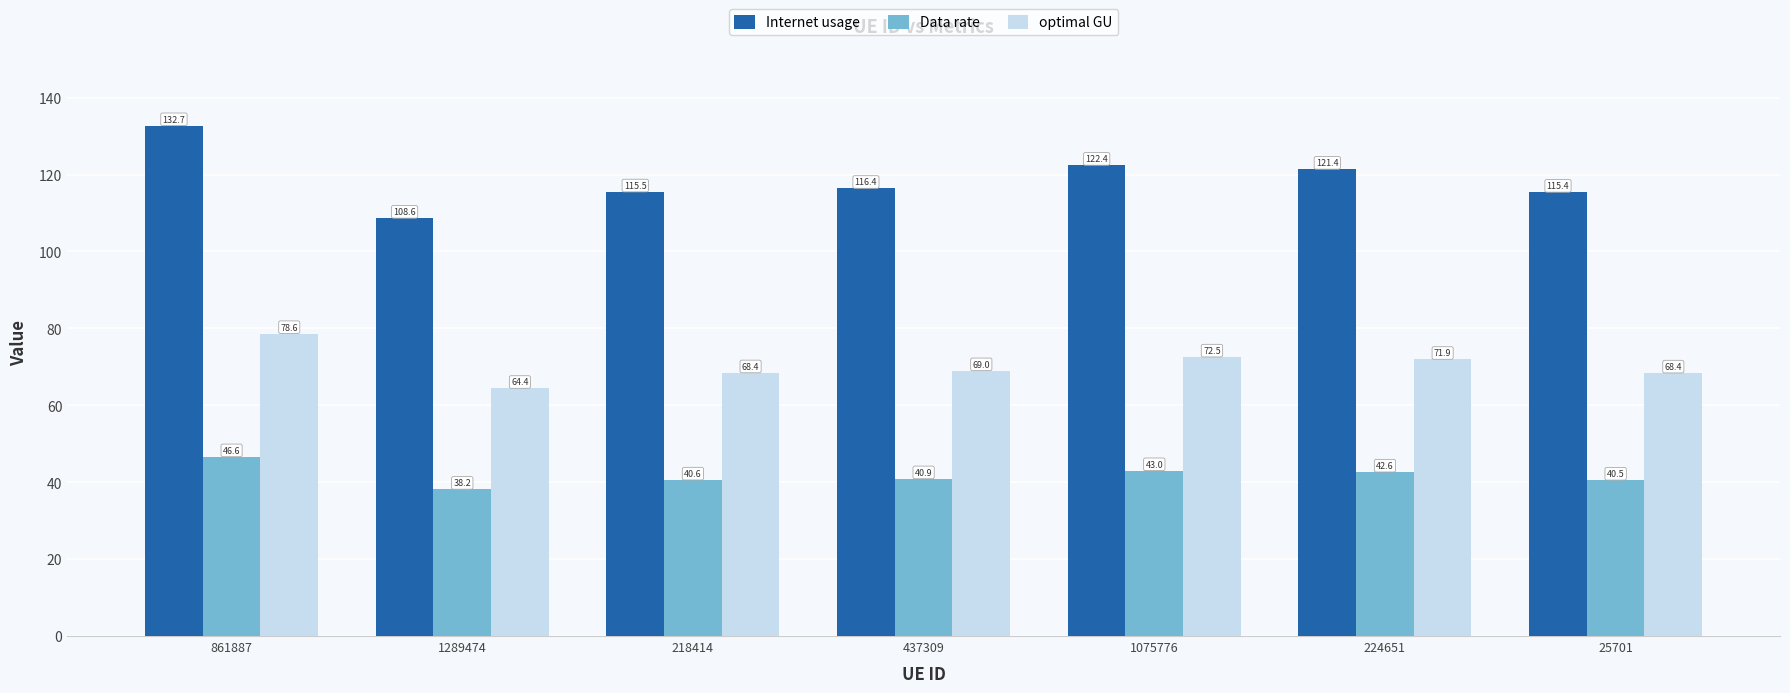

What is the total value across all series at 1289474?

211.2